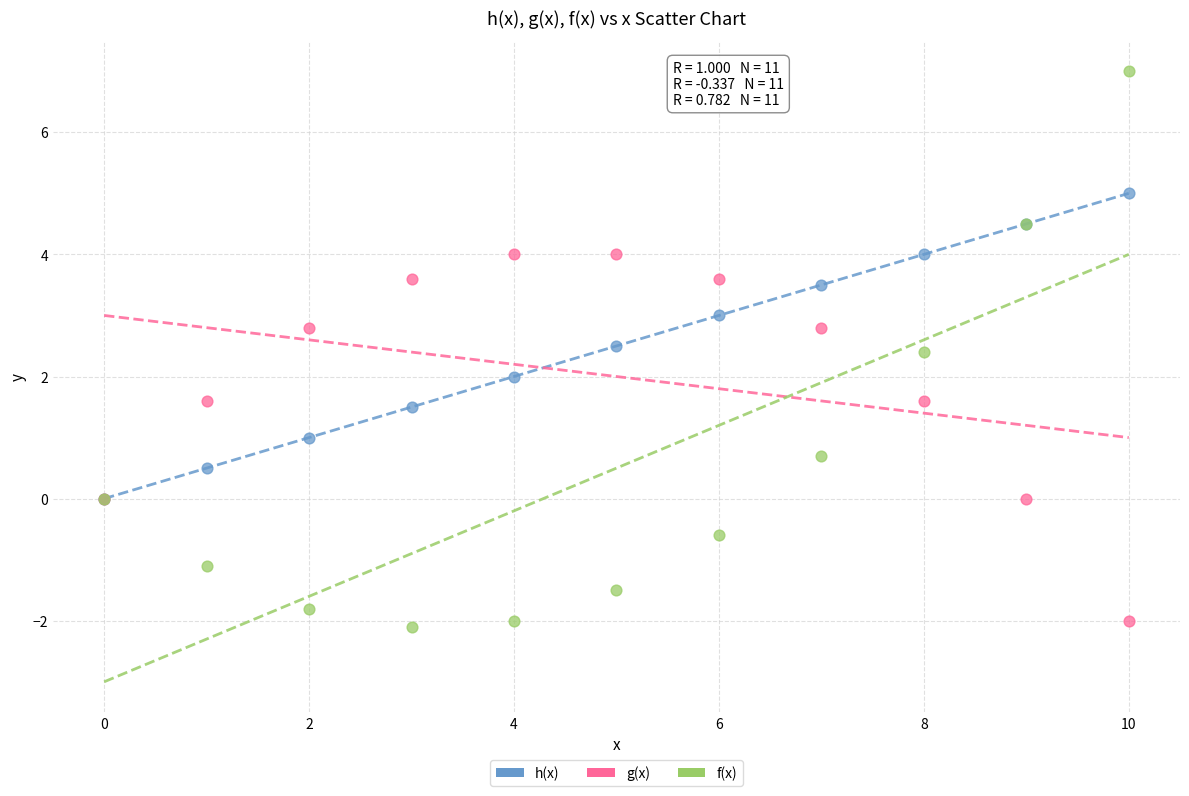

What are all the series names shown in the legend?

h(x), g(x), f(x)